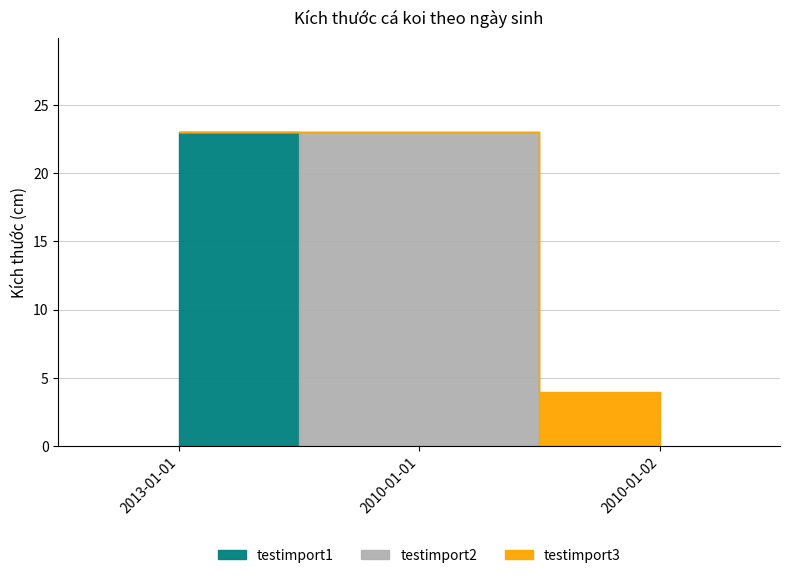

Between 2013-01-01 and 2010-01-01, which is larger?

2013-01-01